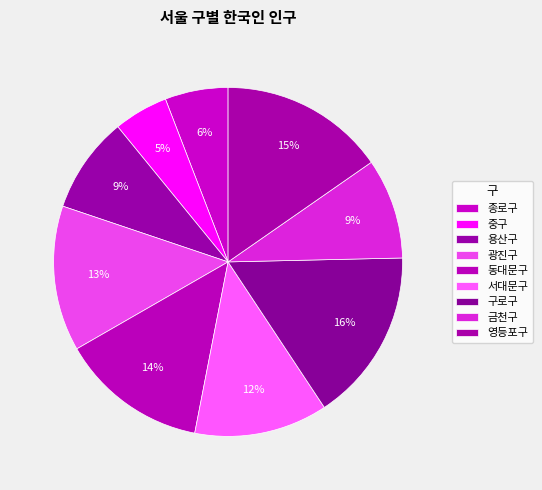

What percentage is NOT represented by 구로구?

83.9%